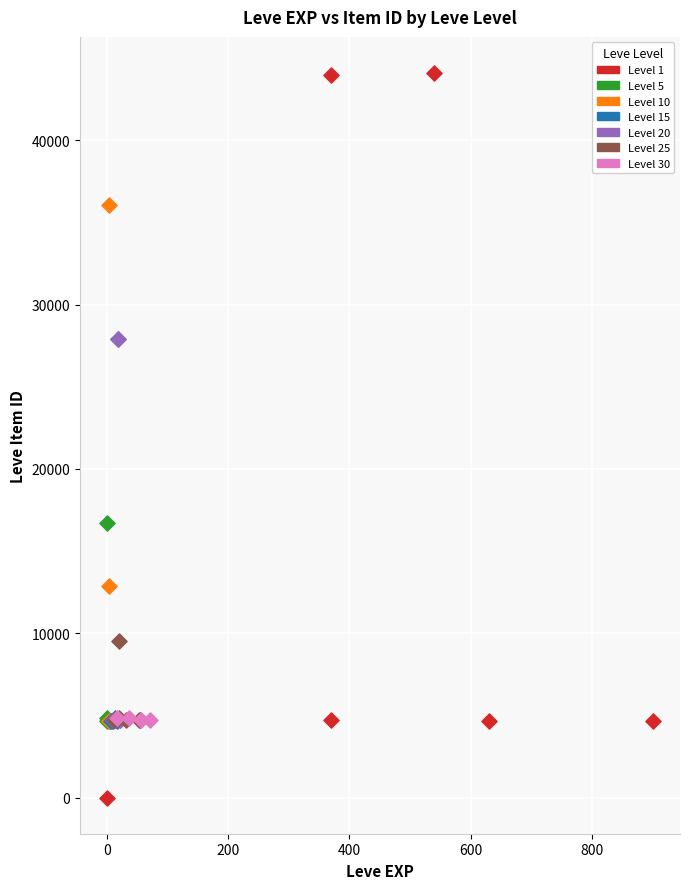

Which series has the largest Y range (max minus min)?

Level 1